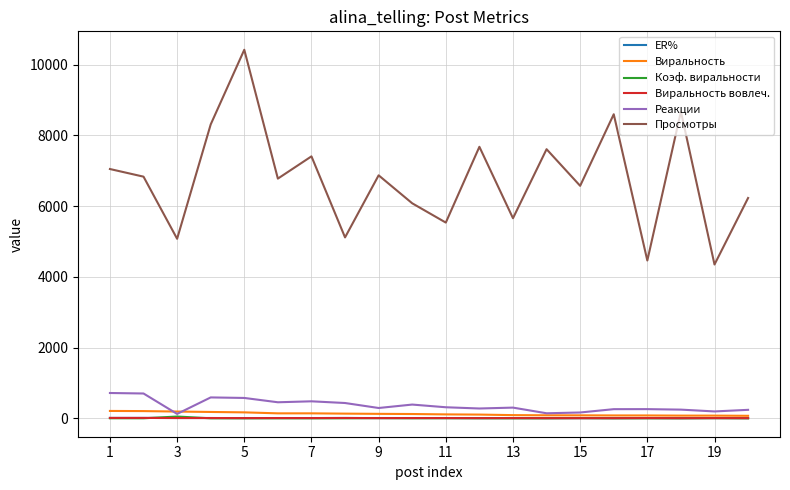

Does the chart display data point markers on the line(s)?

No